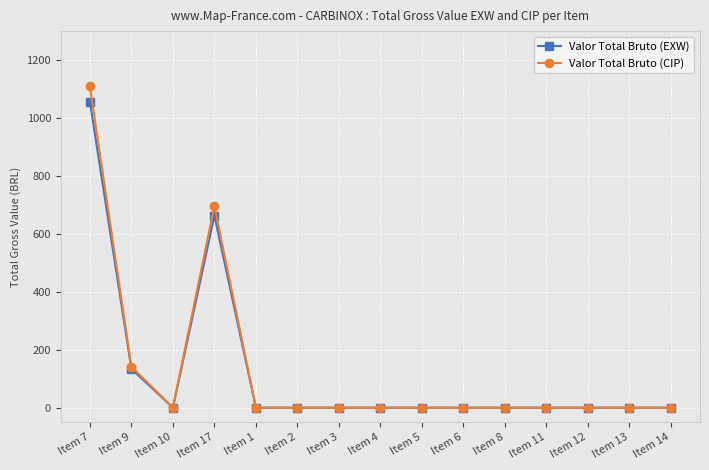

Reading left to right, transcribe all the data shown in this chart.

Valor Total Bruto (EXW): Item 7=1056.6	Item 9=134.2	Item 10=0.0	Item 17=663.0	Item 1=0.0	Item 2=0.0	Item 3=0.0	Item 4=0.0	Item 5=0.0	Item 6=0.0	Item 8=0.0	Item 11=0.0	Item 12=0.0	Item 13=0.0	Item 14=0.0
Valor Total Bruto (CIP): Item 7=1109.7	Item 9=141.9	Item 10=0.0	Item 17=696.0	Item 1=0.0	Item 2=0.0	Item 3=0.0	Item 4=0.0	Item 5=0.0	Item 6=0.0	Item 8=0.0	Item 11=0.0	Item 12=0.0	Item 13=0.0	Item 14=0.0